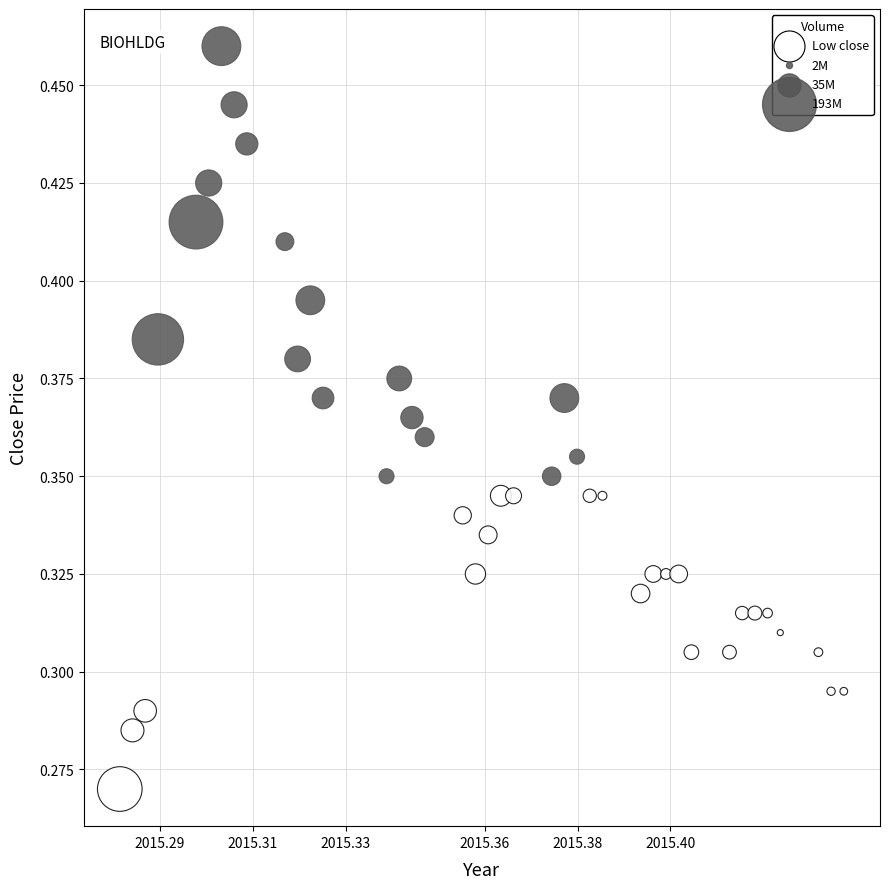

How many data points are displayed?

40